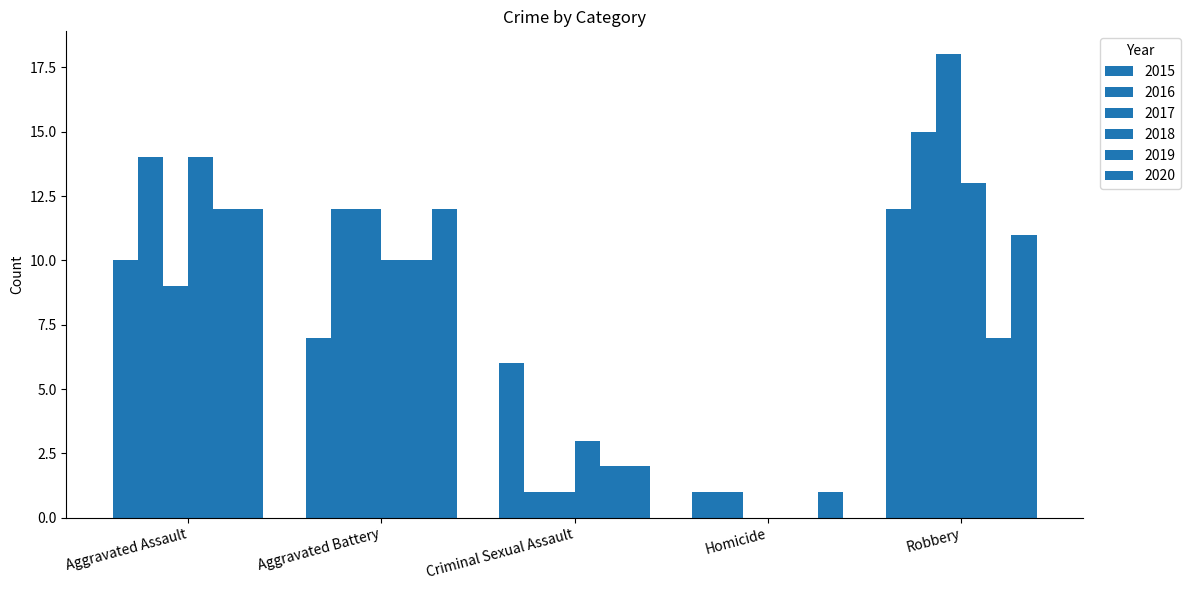

Count the number of data series in this chart.

6